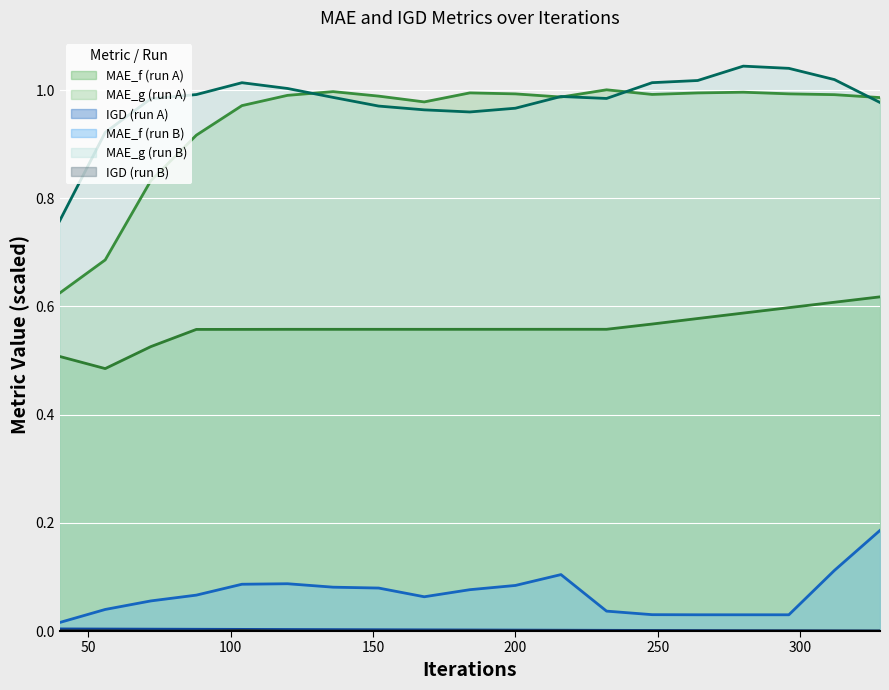

Reading left to right, extract all data points from this chart.

MAE_f_A: 40=0.5	56=0.5	72=0.5	88=0.6	104=0.6	120=0.6	136=0.6	152=0.6	168=0.6	184=0.6	200=0.6	216=0.6	232=0.6	248=0.6	264=0.6	280=0.6	296=0.6	312=0.6	328=0.6
MAE_g_A: 40=0.6	56=0.7	72=0.8	88=0.9	104=1.0	120=1.0	136=1.0	152=1.0	168=1.0	184=1.0	200=1.0	216=1.0	232=1.0	248=1.0	264=1.0	280=1.0	296=1.0	312=1.0	328=1.0
IGD_A: 40=0.0	56=0.0	72=0.0	88=0.0	104=0.0	120=0.0	136=0.0	152=0.0	168=0.0	184=0.0	200=0.0	216=0.0	232=0.0	248=0.0	264=0.0	280=0.0	296=0.0	312=0.0	328=0.0
MAE_f_B: 40=0.0	56=0.0	72=0.1	88=0.1	104=0.1	120=0.1	136=0.1	152=0.1	168=0.1	184=0.1	200=0.1	216=0.1	232=0.0	248=0.0	264=0.0	280=0.0	296=0.0	312=0.1	328=0.2
MAE_g_B: 40=0.8	56=0.9	72=1.0	88=1.0	104=1.0	120=1.0	136=1.0	152=1.0	168=1.0	184=1.0	200=1.0	216=1.0	232=1.0	248=1.0	264=1.0	280=1.0	296=1.0	312=1.0	328=1.0
IGD_B: 40=0.0	56=0.0	72=0.0	88=0.0	104=0.0	120=0.0	136=0.0	152=0.0	168=0.0	184=0.0	200=0.0	216=0.0	232=0.0	248=0.0	264=0.0	280=0.0	296=0.0	312=0.0	328=0.0